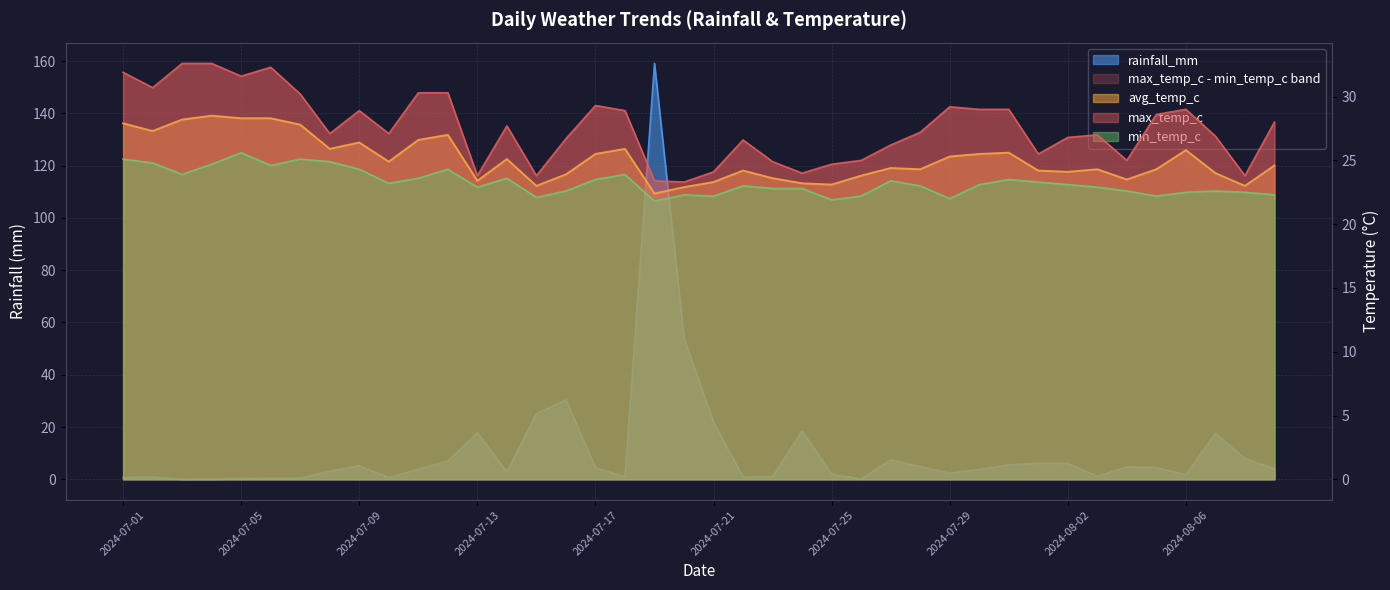

In avg_temp_c, how many points are lower than both neighbors (excluding endpoints)?

11